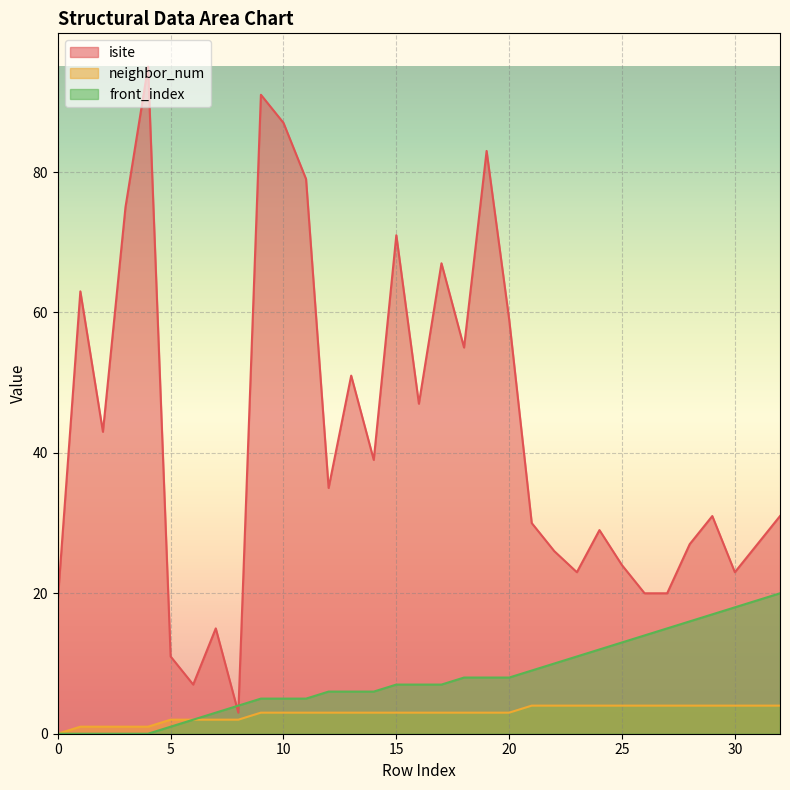

Between 7 and 26, which series saw the biggest shift?

front_index